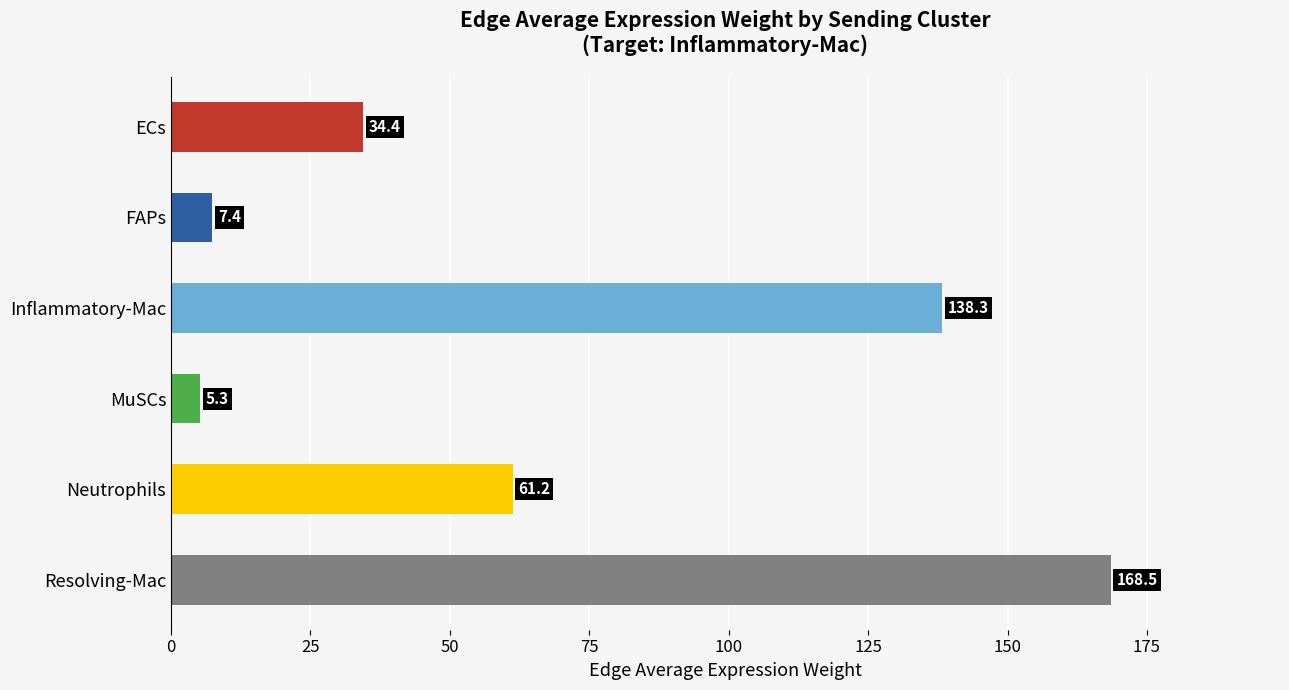

What is the average value?

69.2